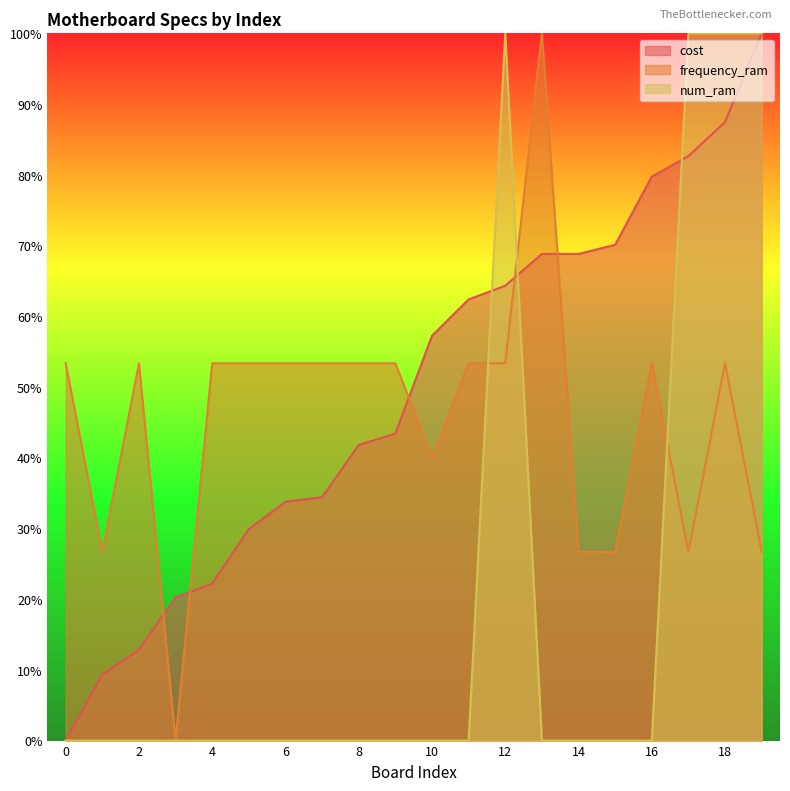

The cost series shows 0.9 at 10. True or false?

False